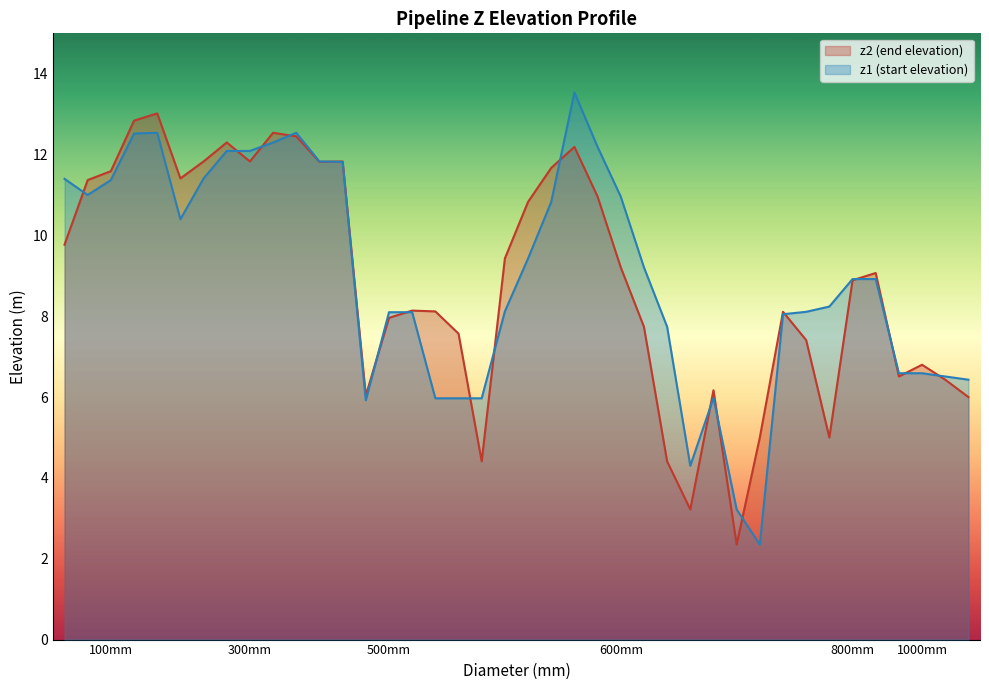

True or false: z1 (start elevation) has a value of 11.0 at 600mm.

True